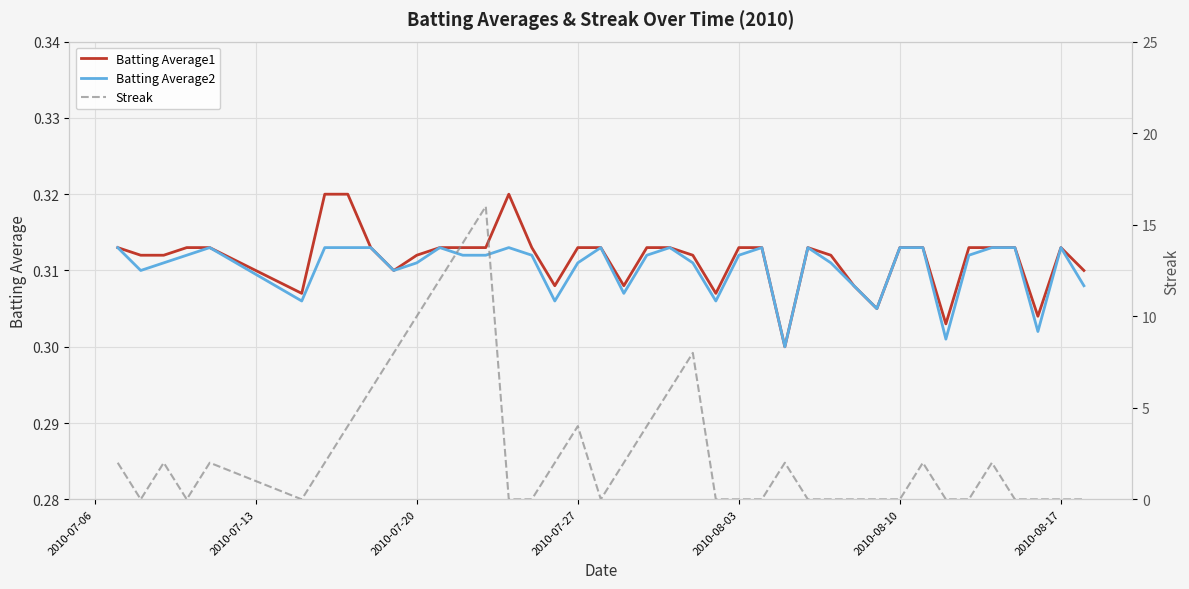

Which series has the largest range (max minus min)?

Streak